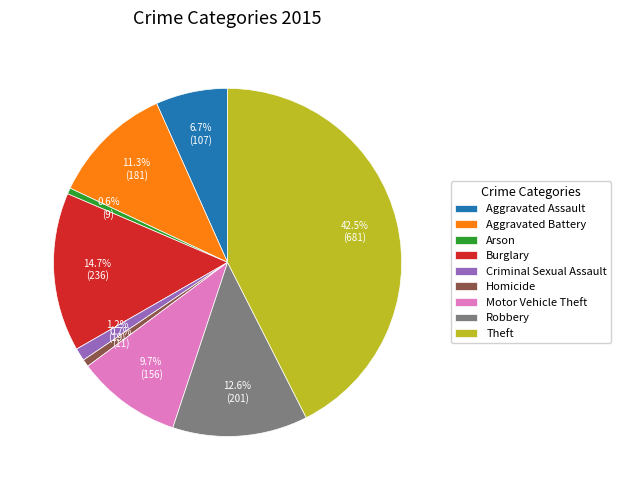

Approximately how many times larger is the value at Criminal Sexual Assault compared to Motor Vehicle Theft?

0.1